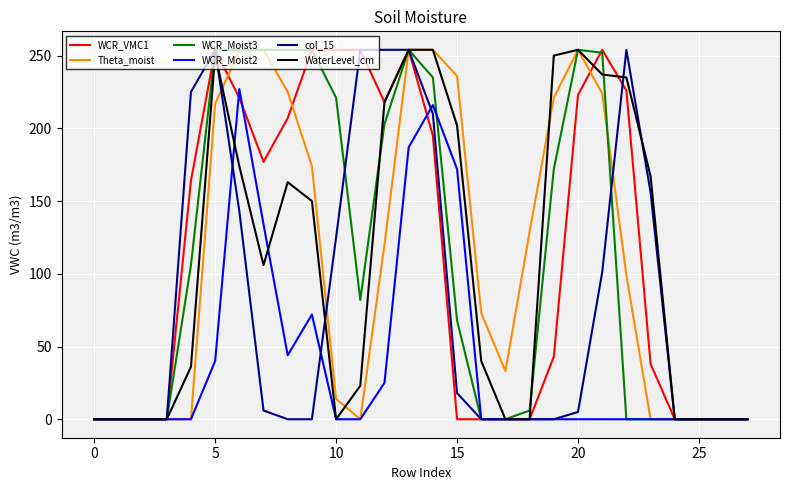

How many lines are shown in the chart?

6